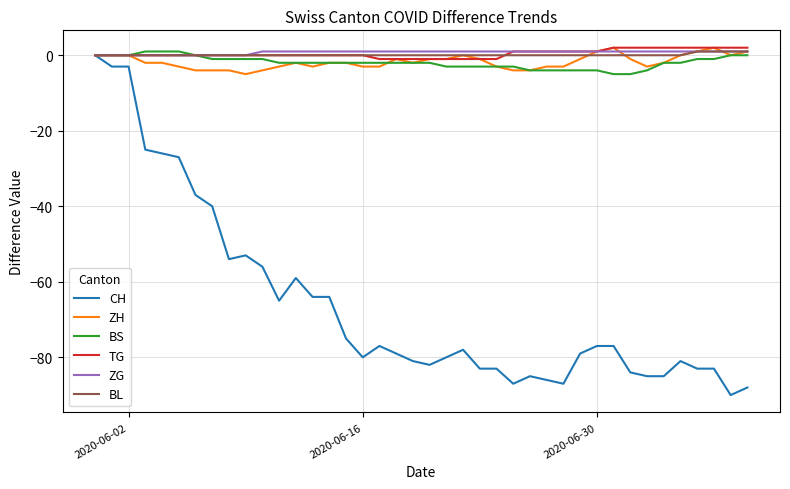

Which series has the largest range (max minus min)?

CH